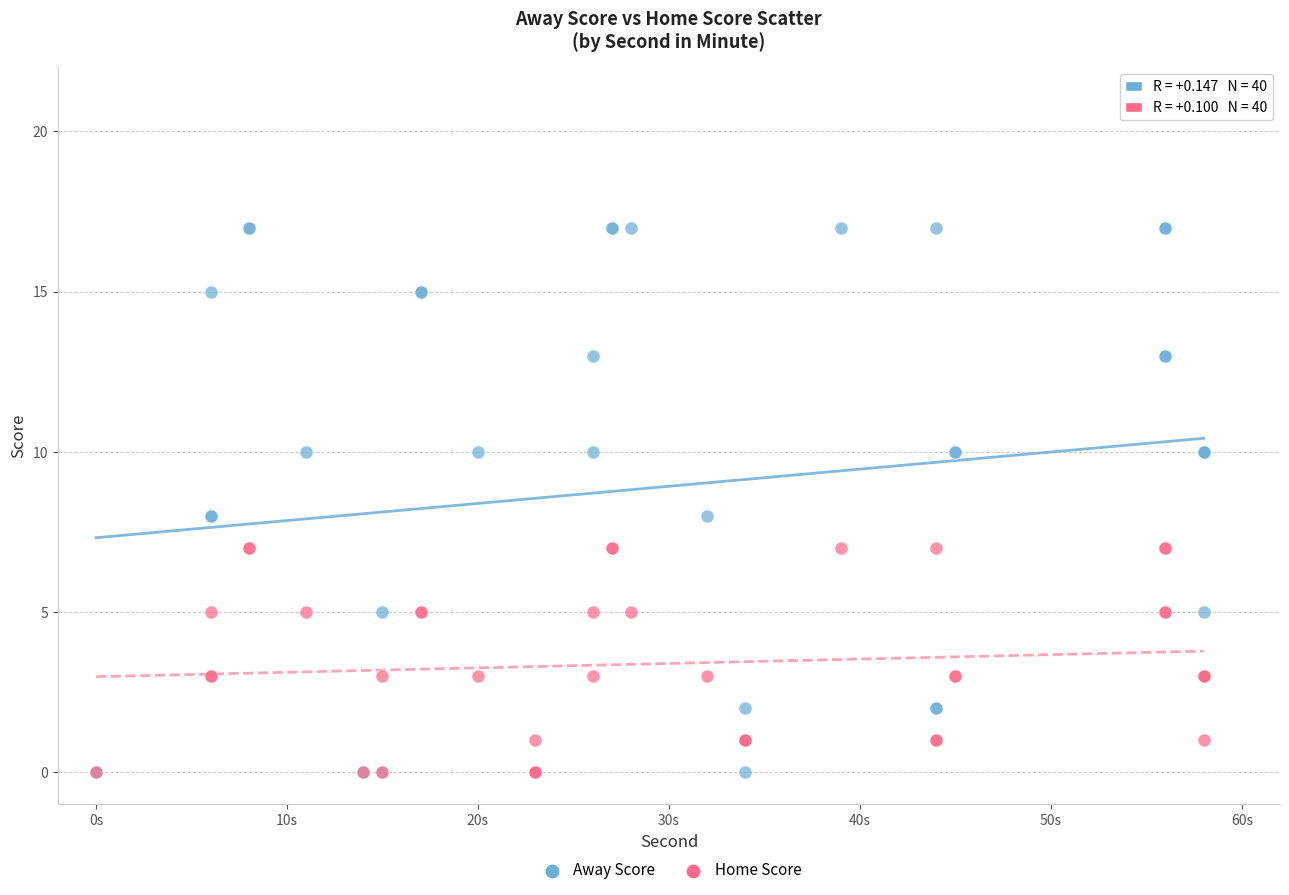

What are all the series names shown in the legend?

Away Score, Home Score